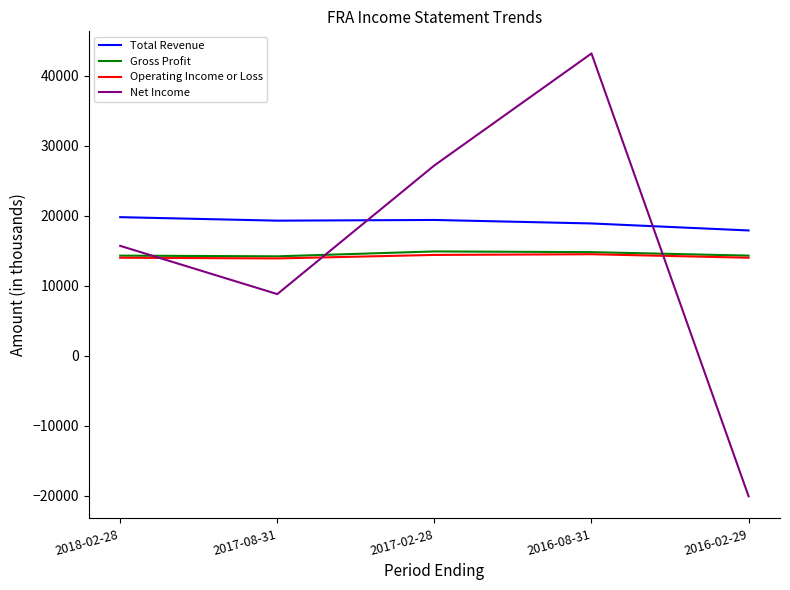

What is the sum of the Operating Income or Loss values at 2017-08-31 and 2018-02-28?

27900